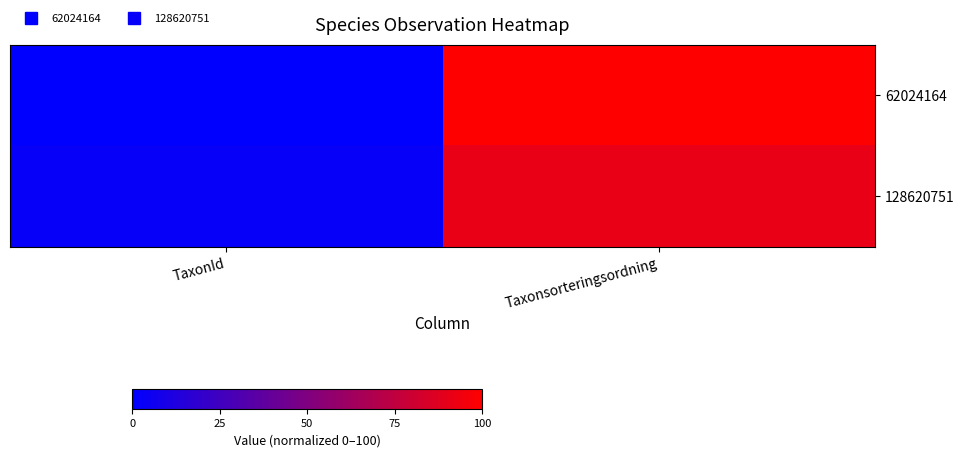

What is the difference between the highest and lowest values at TaxonId?

2.4